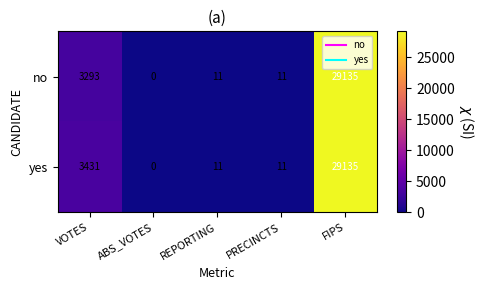

Between VOTES and FIPS, which series saw the biggest shift?

no